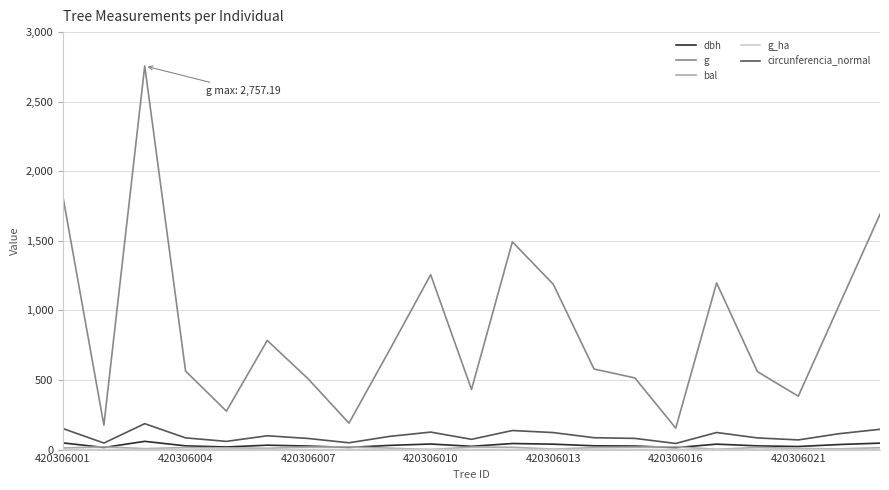

Which series has the widest spread of values?

g